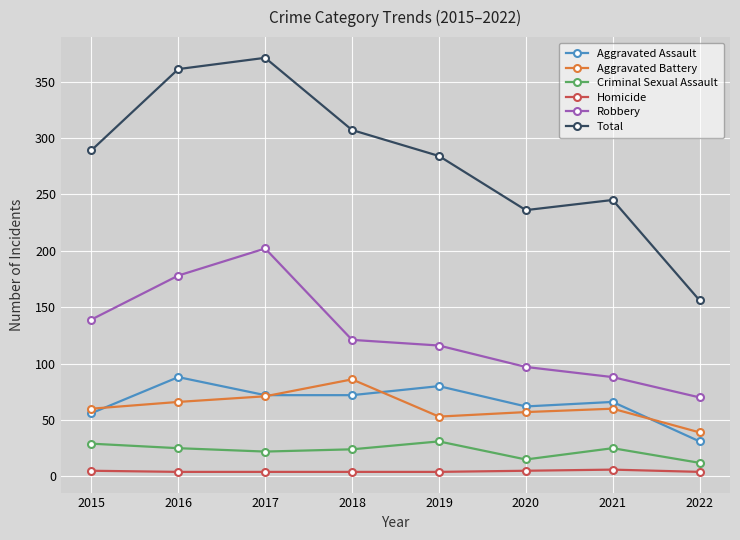

Which series changed the most between 2016 and 2021?

Total